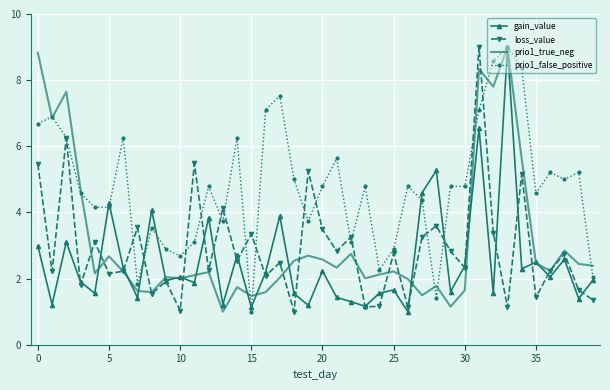

Which series has the largest total across all categories?

prio1_false_positive